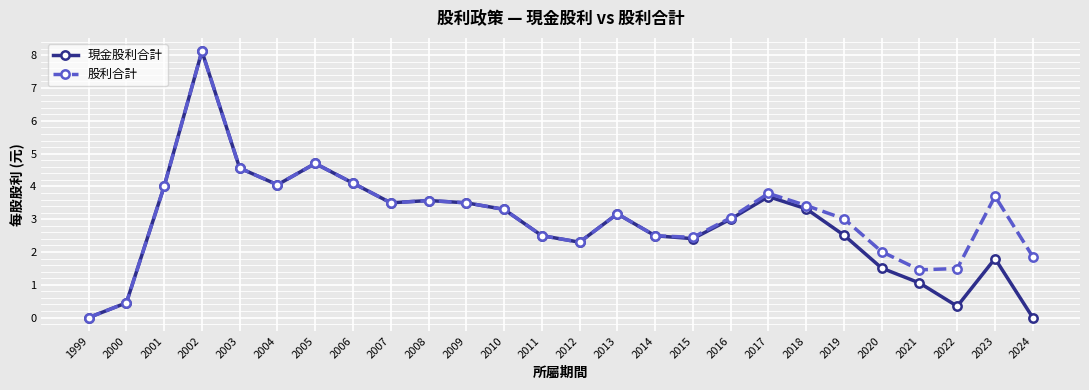

Count the number of categories in the chart.

26